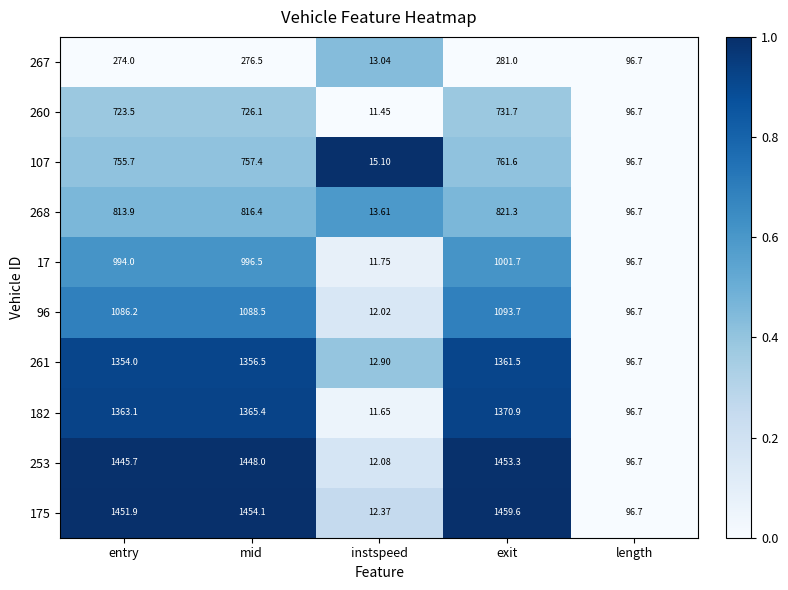

Is the value of 267 at exit greater than the value of 182 at instspeed?

Yes